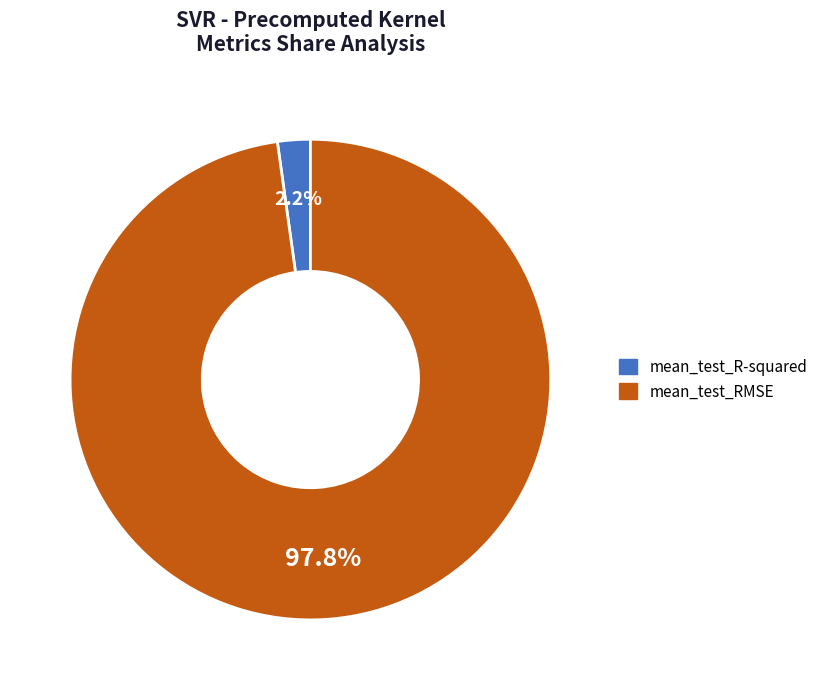

Which category has the biggest portion of the pie?

mean_test_RMSE